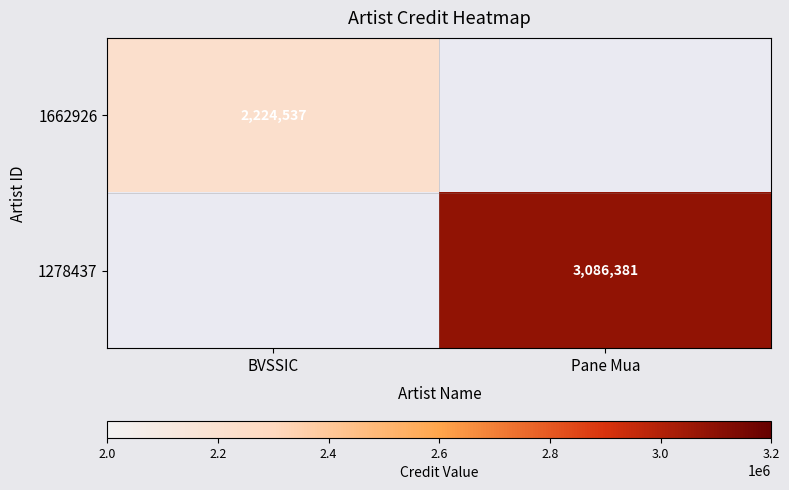

Is the value of 1278437 at Pane Mua greater than the value of 1662926 at BVSSIC?

Yes